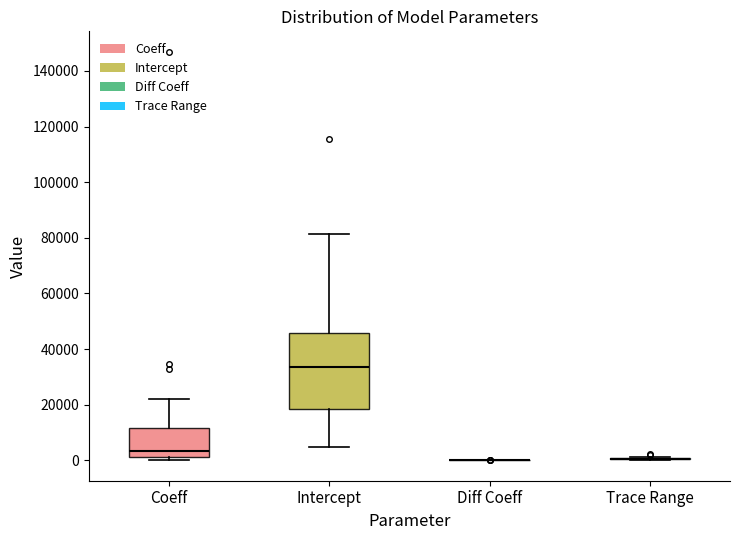

Comparing the boxes themselves (not the whiskers), which one is the tallest?

Intercept